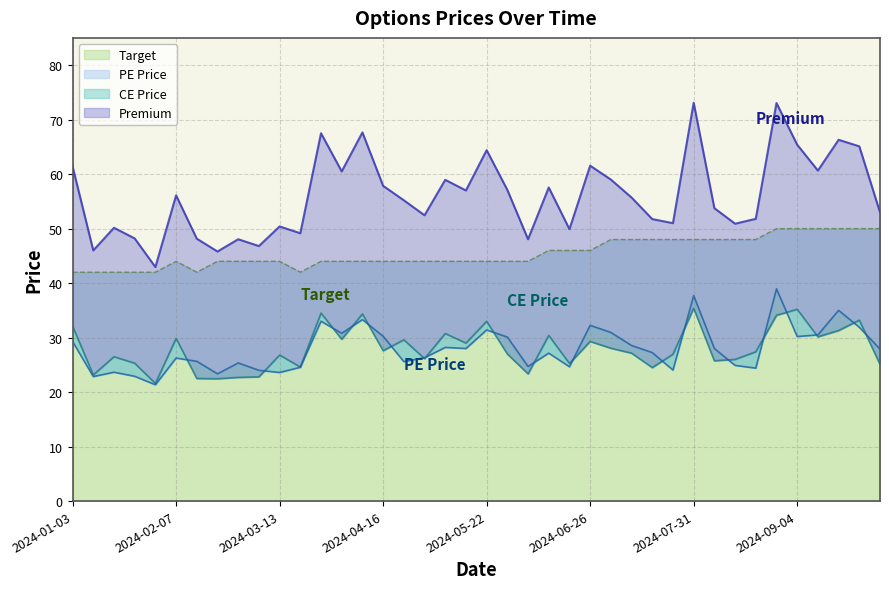

Is it true that Target equals 44.0 at 2024-05-15?

True